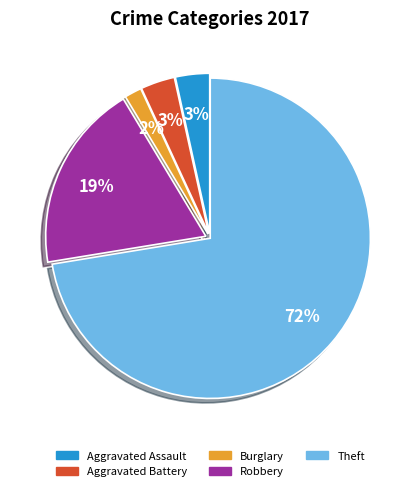

Which category has the smallest portion of the pie?

Burglary